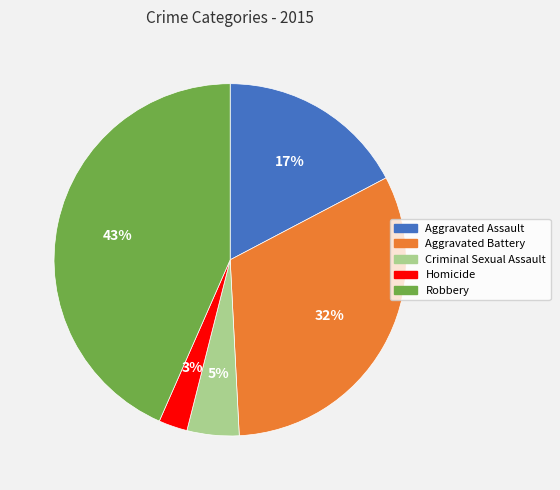

Count the number of slices in the pie.

5